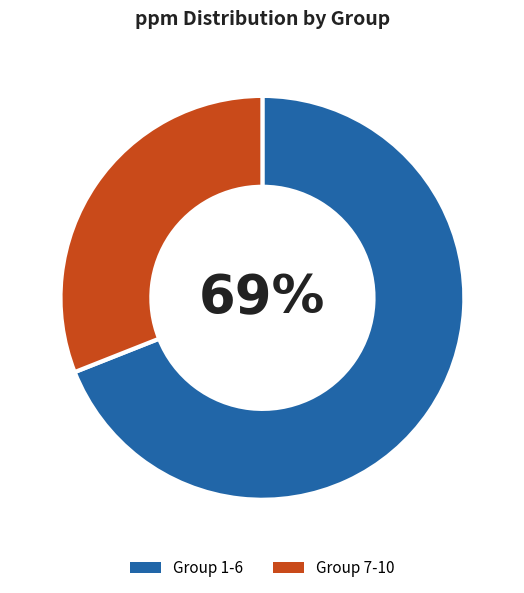

Count the number of slices in the pie.

2